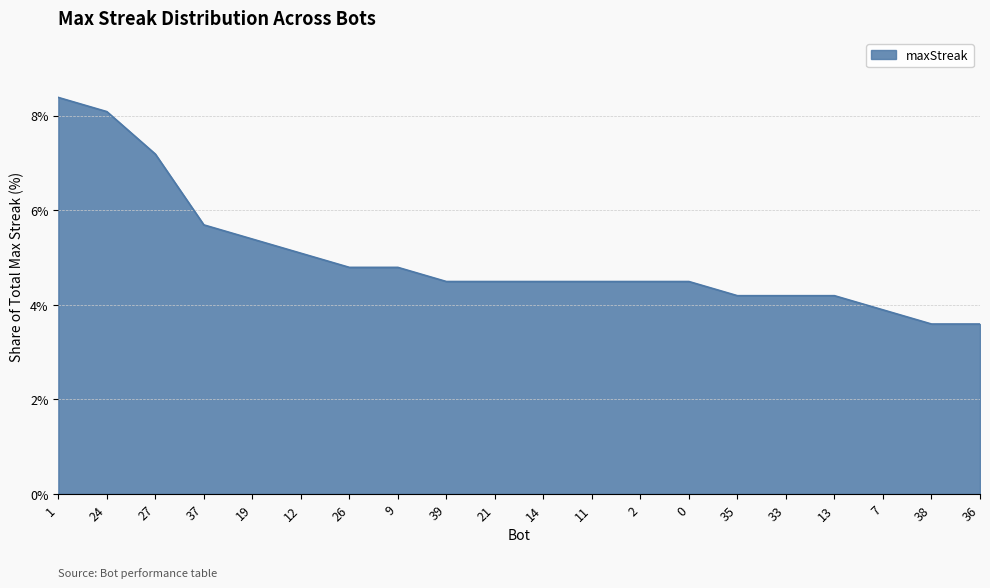

What value does the data have at 12?

5.1